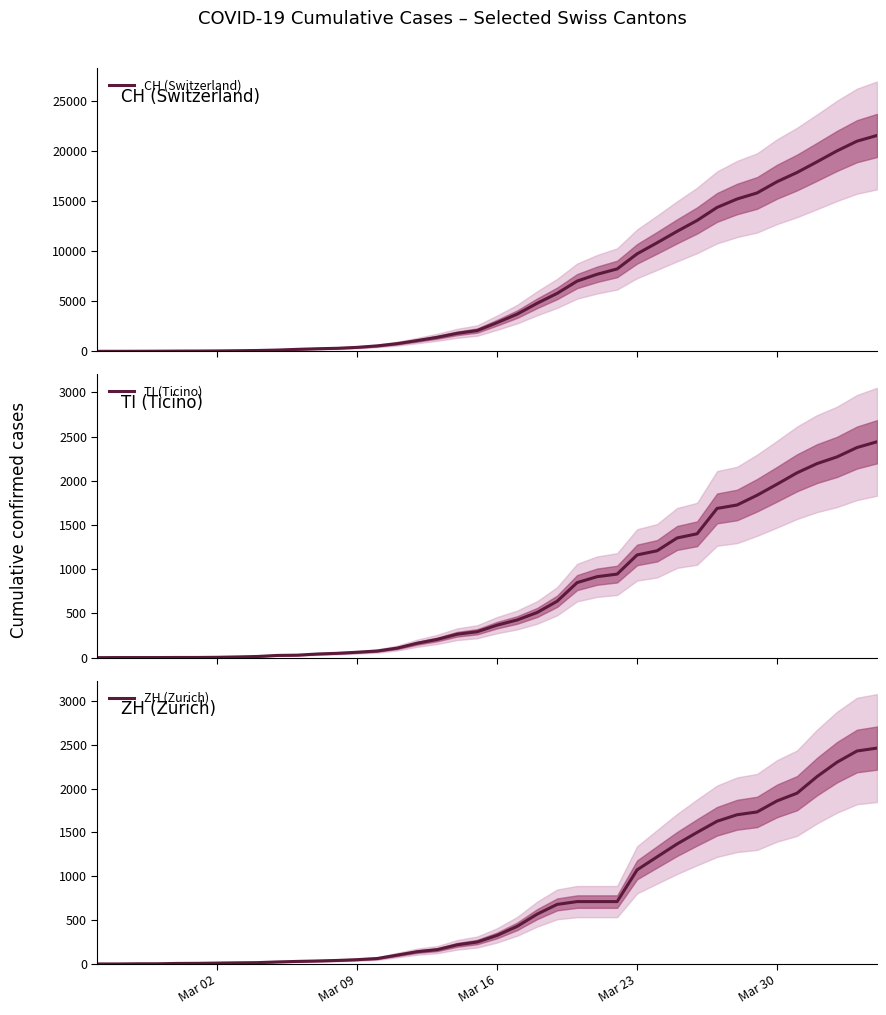

Which series has the largest range (max minus min)?

CH (Switzerland)